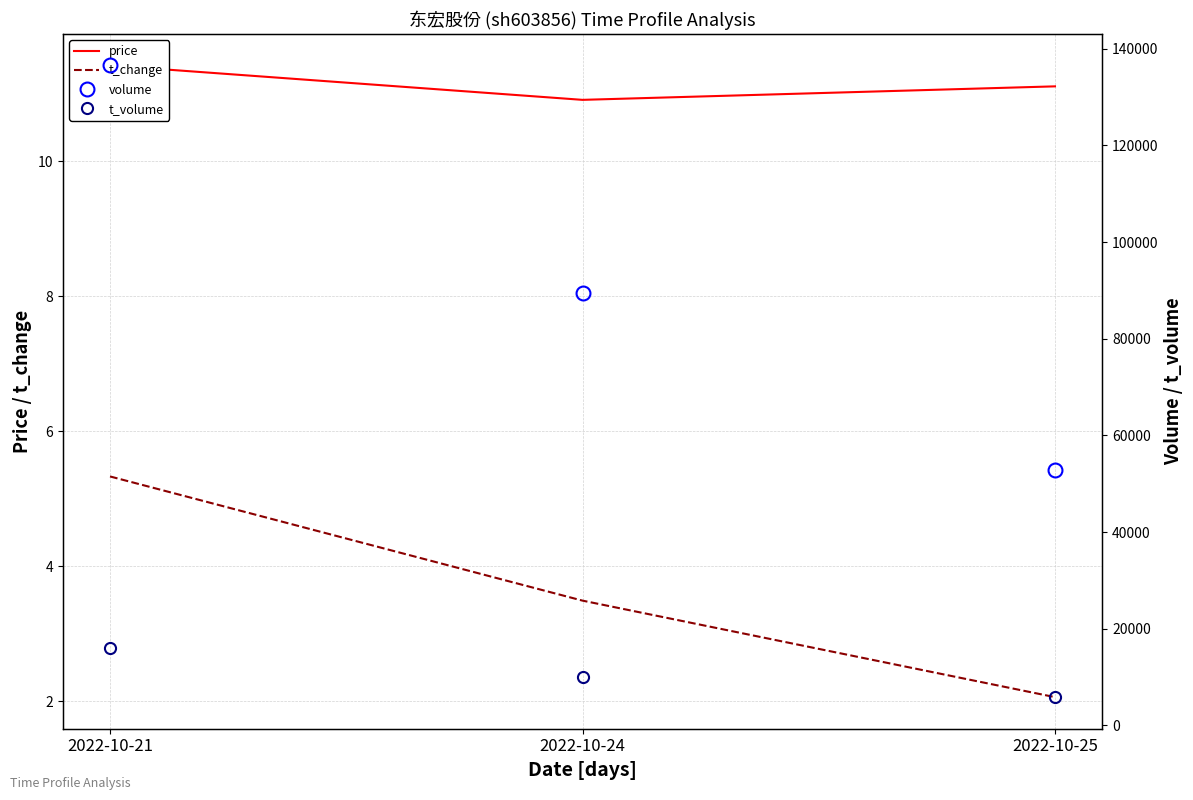

Rank the categories by price value from lowest to highest.

2022-10-24, 2022-10-25, 2022-10-21